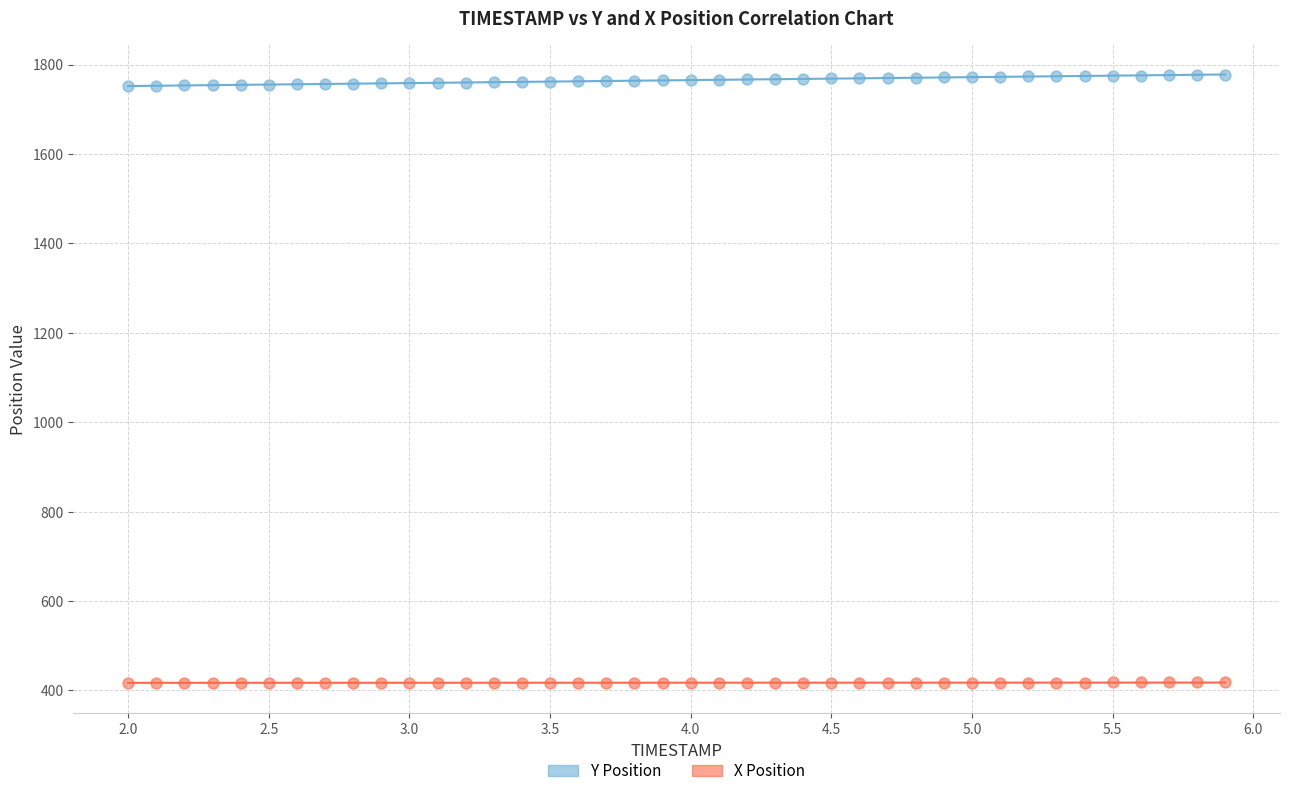

Which series contains the lowest Y value?

X Position